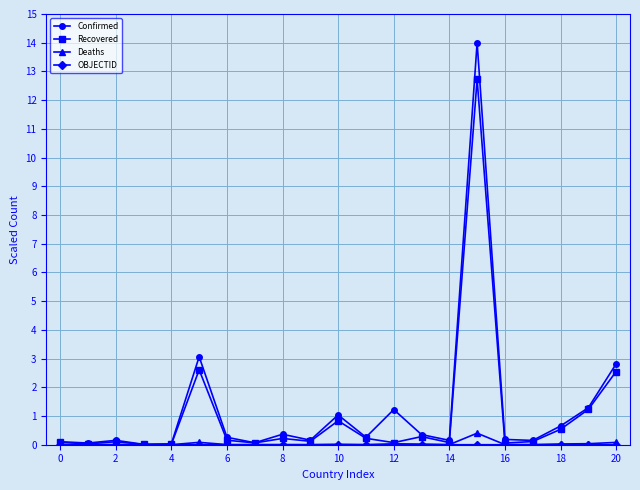

What is the greatest value displayed?

14.0